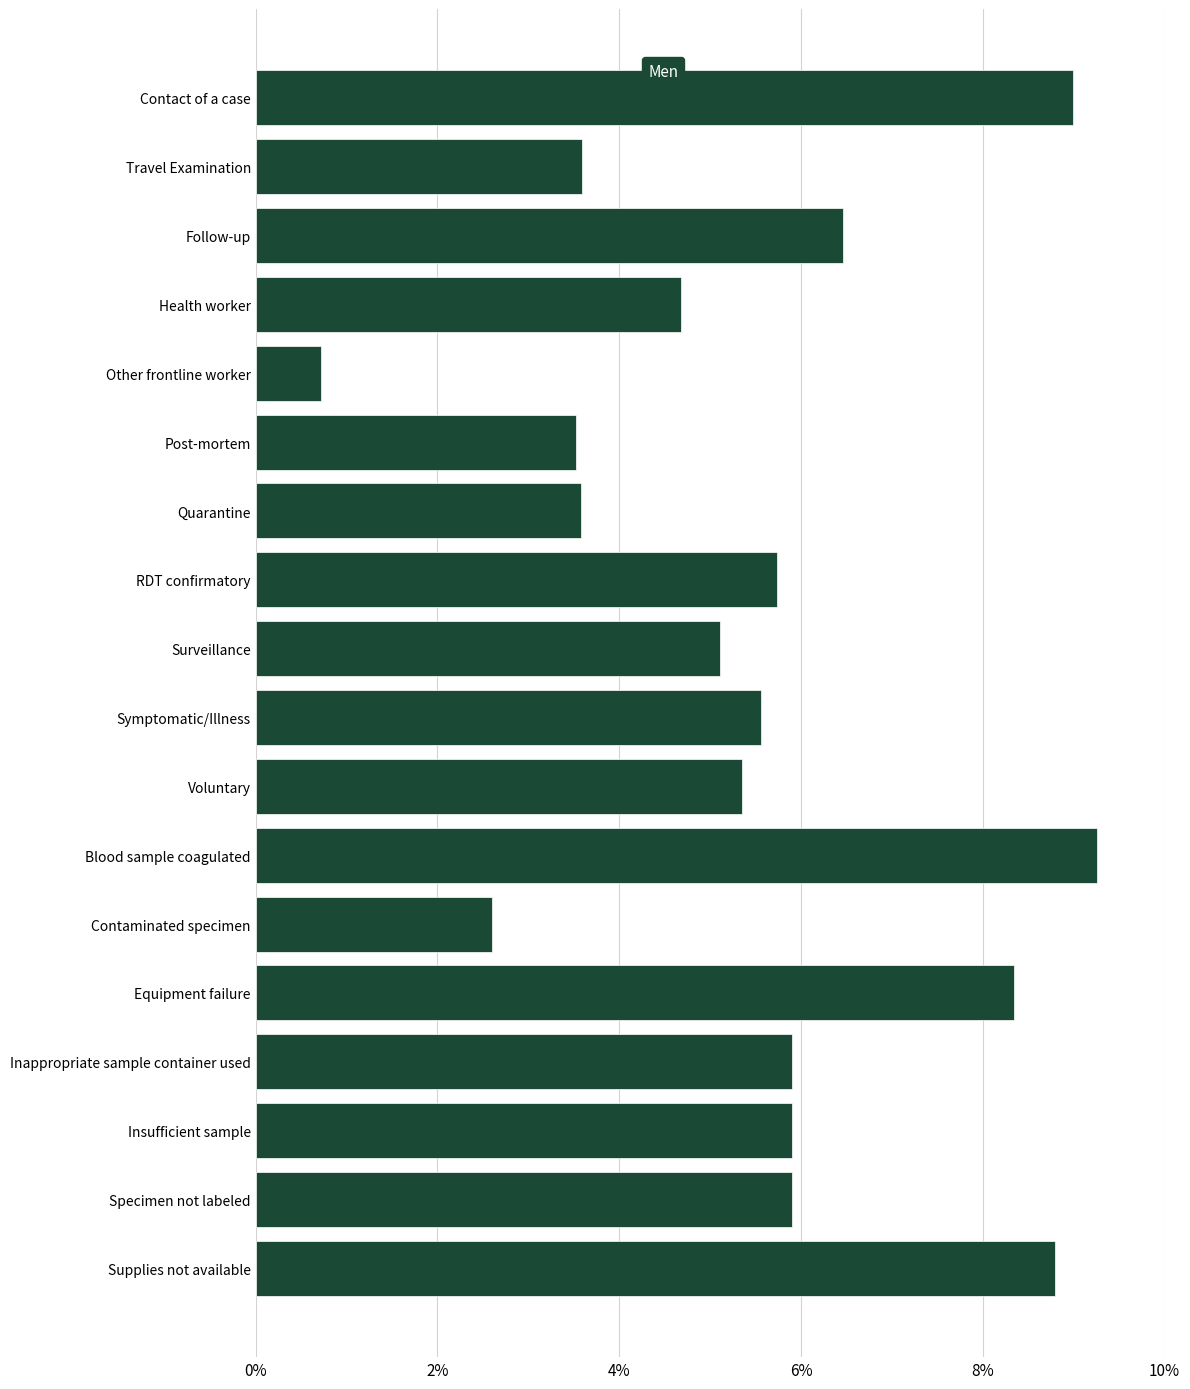

The value at Equipment failure is 12.5. True or false?

False